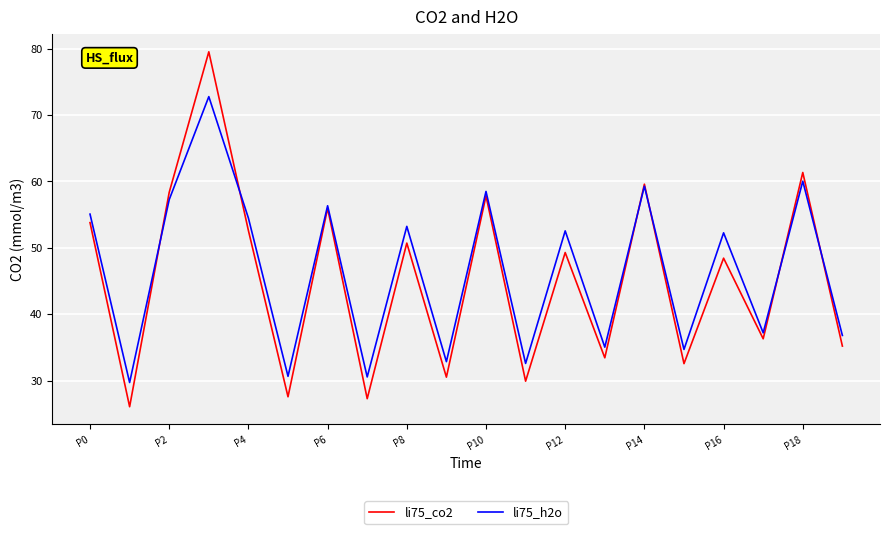

Rank the series by their maximum value, from highest to lowest.

li75_co2, li75_h2o